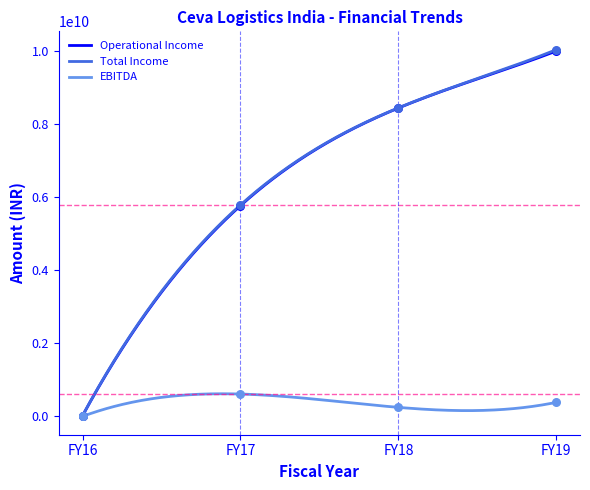

At which category is the sum across all series the highest?

FY19